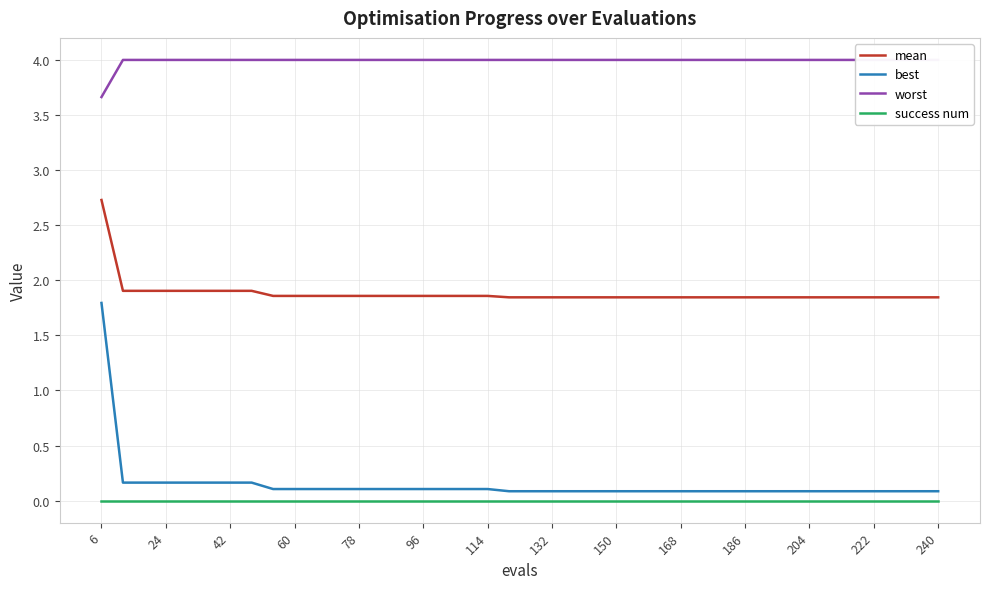

What is the maximum value for mean?

2.7